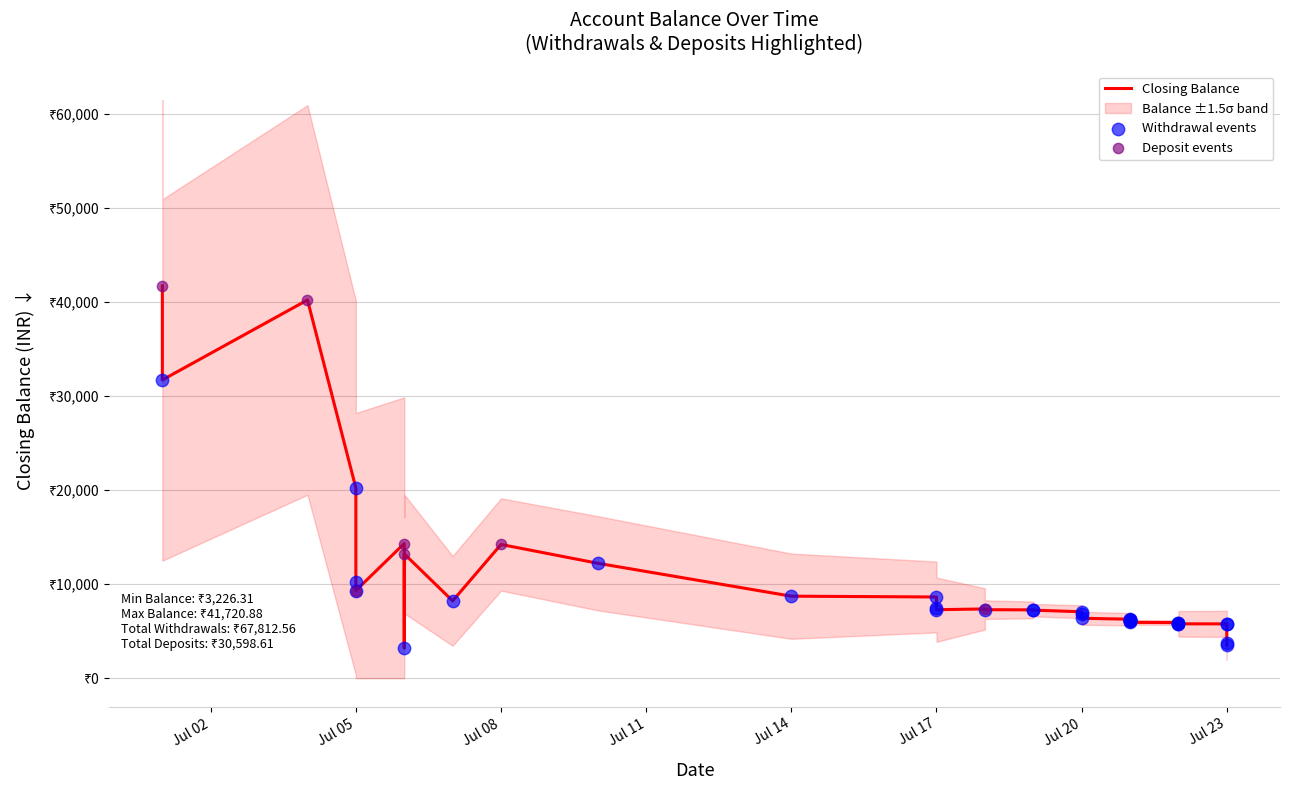

Which series contains the highest Y value?

closing_balance